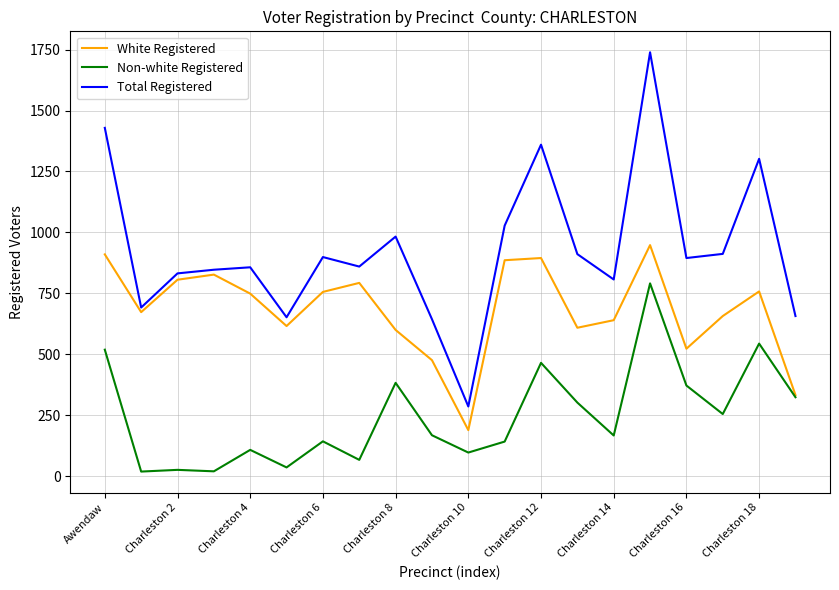

Rank the series by their average value, from lowest to highest.

Non-white Registered, White Registered, Total Registered